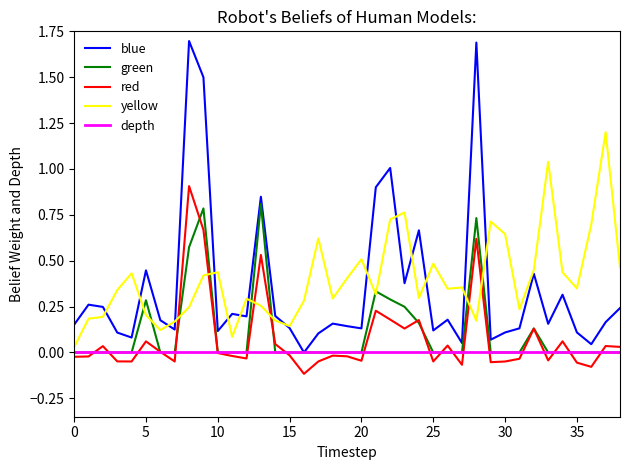

Which series has the widest spread of values?

blue